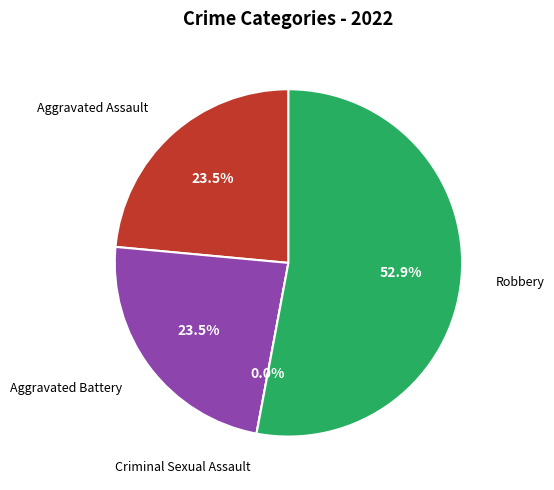

What is the change in value from Aggravated Assault to Robbery?

+5